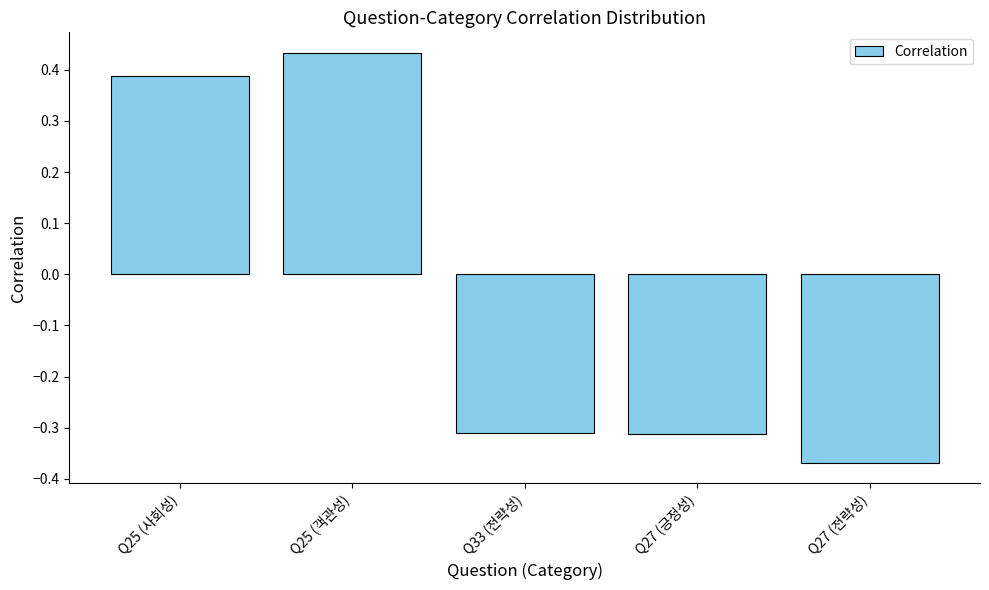

Where does the data first go above 0?

Q25 (사회성)